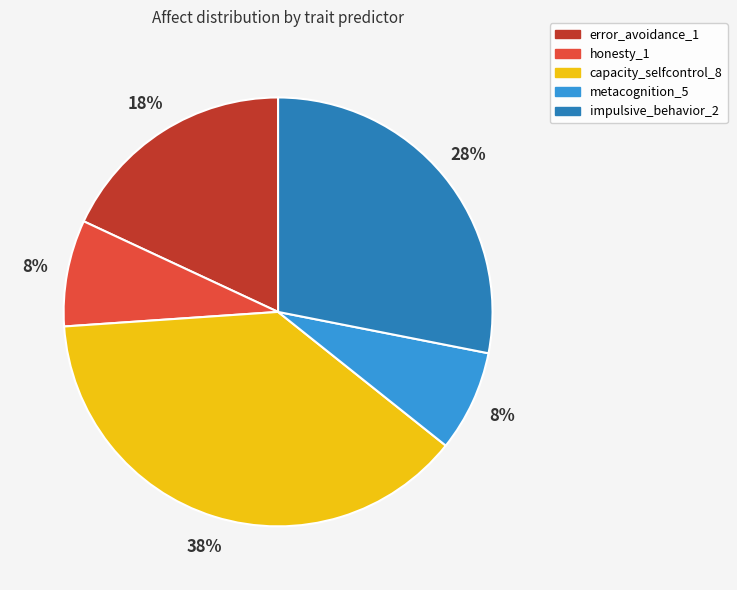

The capacity_selfcontrol_8 slice represents 38% of the pie. True or false?

True